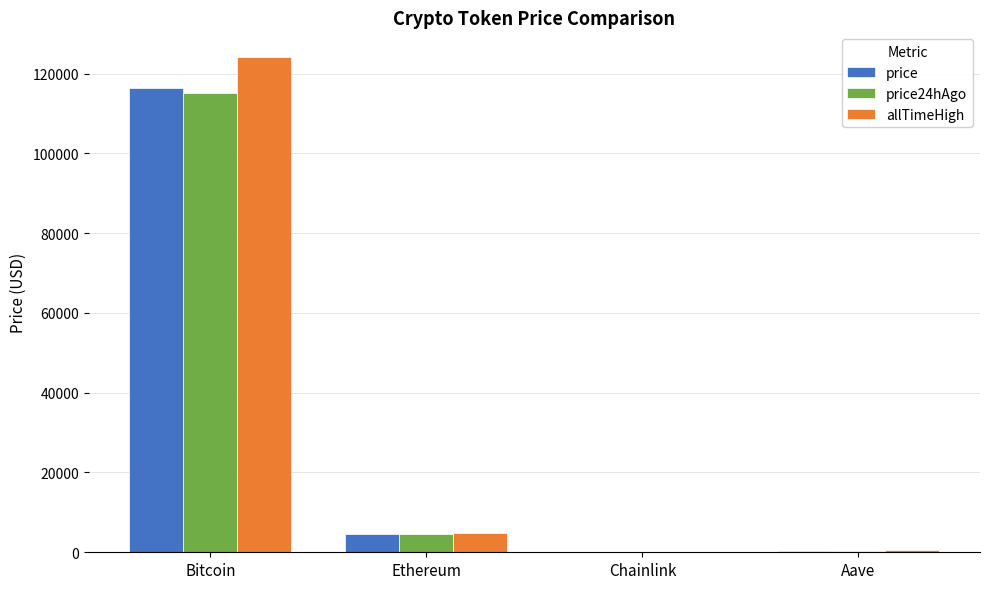

Which series changed the most between Bitcoin and Ethereum?

allTimeHigh